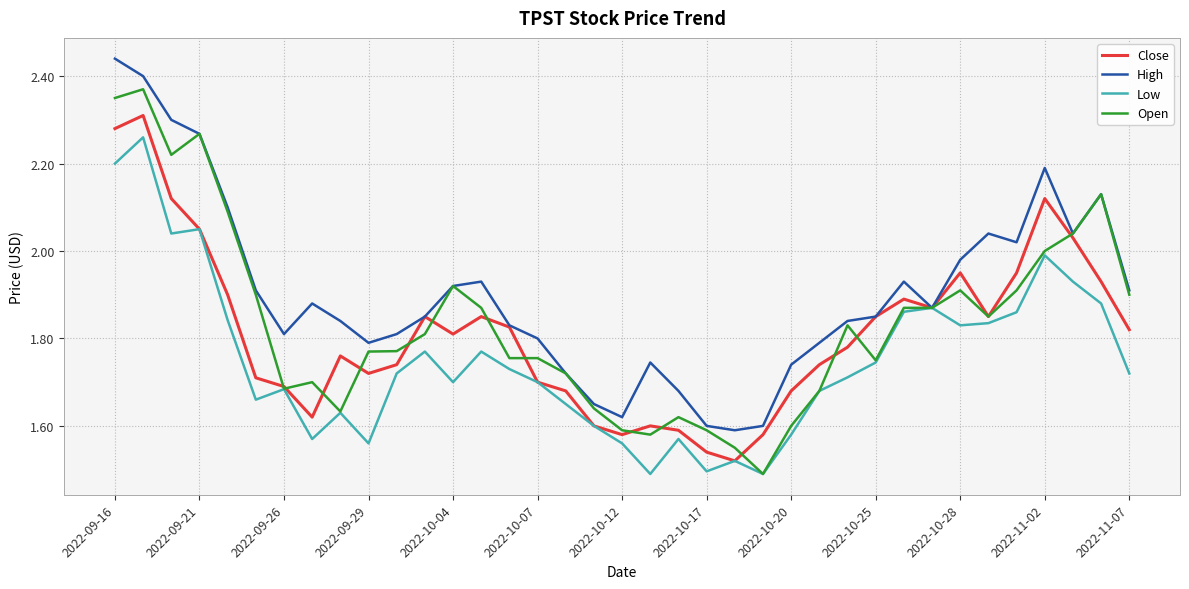

Rank the series by their maximum value, from lowest to highest.

Low, Close, Open, High